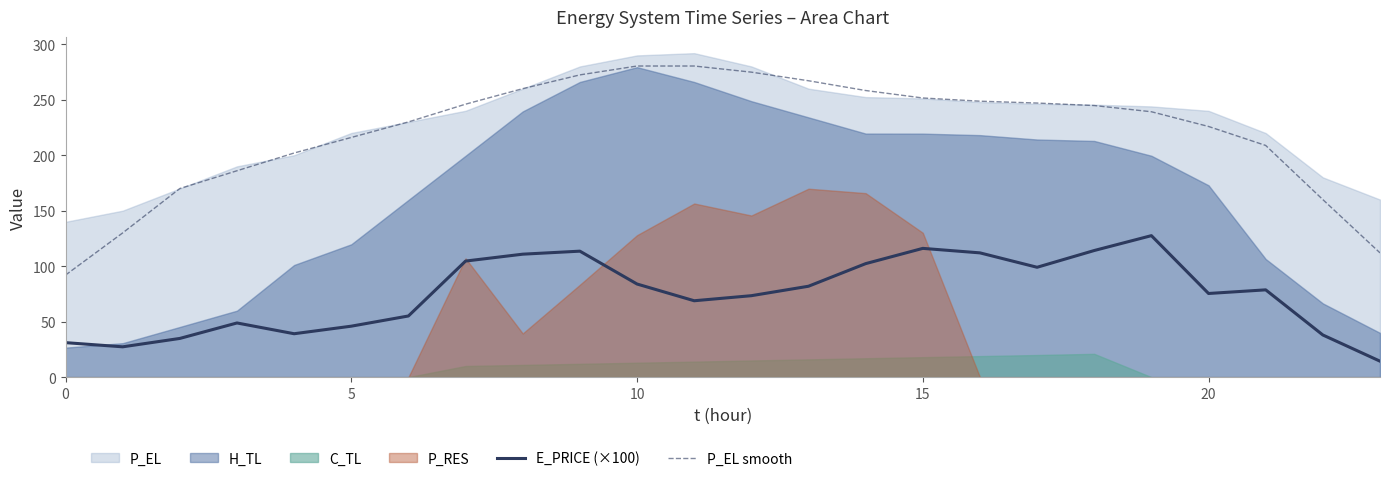

What is the spread (max minus min) of values at 12?

201.5